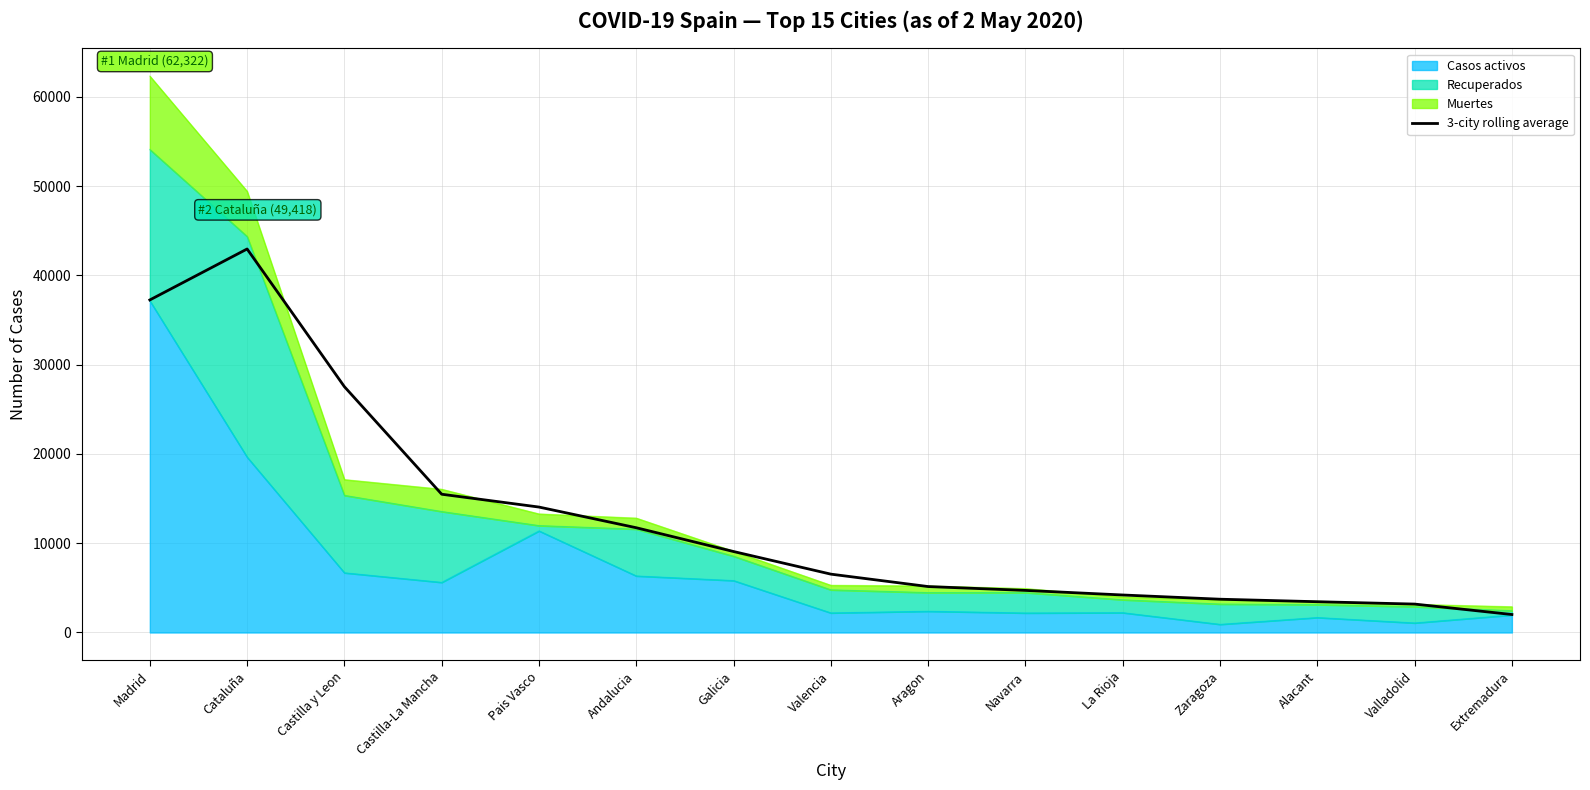

Reading left to right, extract all data points from this chart.

37246.7	42956.0	27531.3	15486.7	14049.3	11733.0	9069.0	6536.0	5145.3	4714.0	4201.0	3728.0	3446.7	3183.7	2014.3